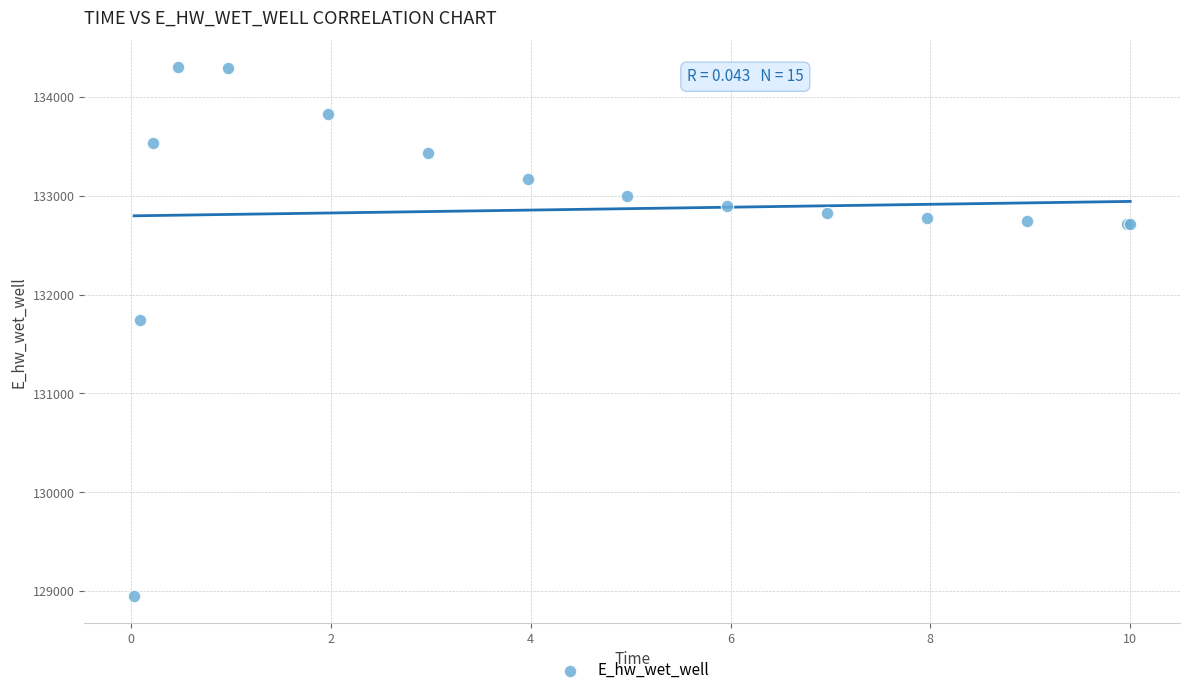

What Y value in the scatter plot is closest to 131625?

131741.3